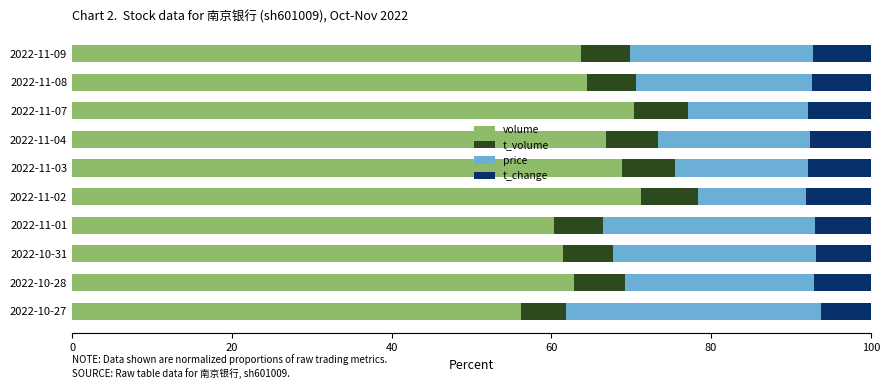

What is the total value across all series at 2022-11-07?

100.0